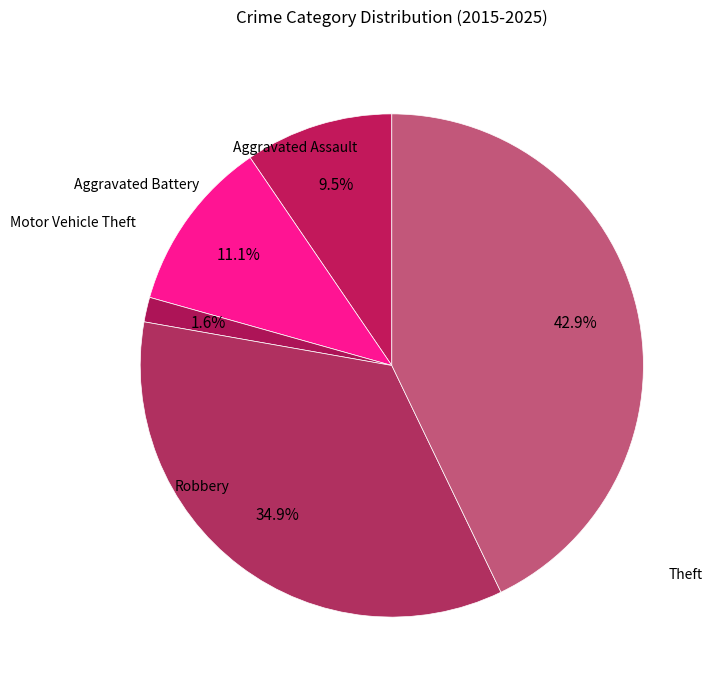

How many segments does this pie chart have?

5